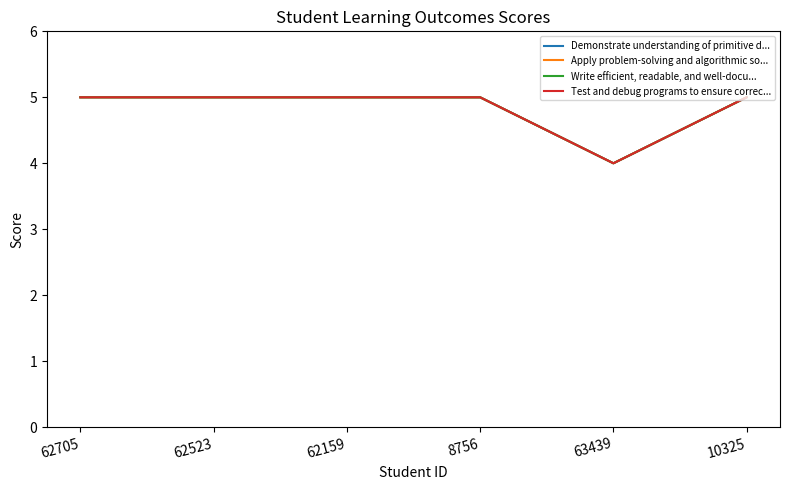

Is this an area chart (filled region under the line)?

No